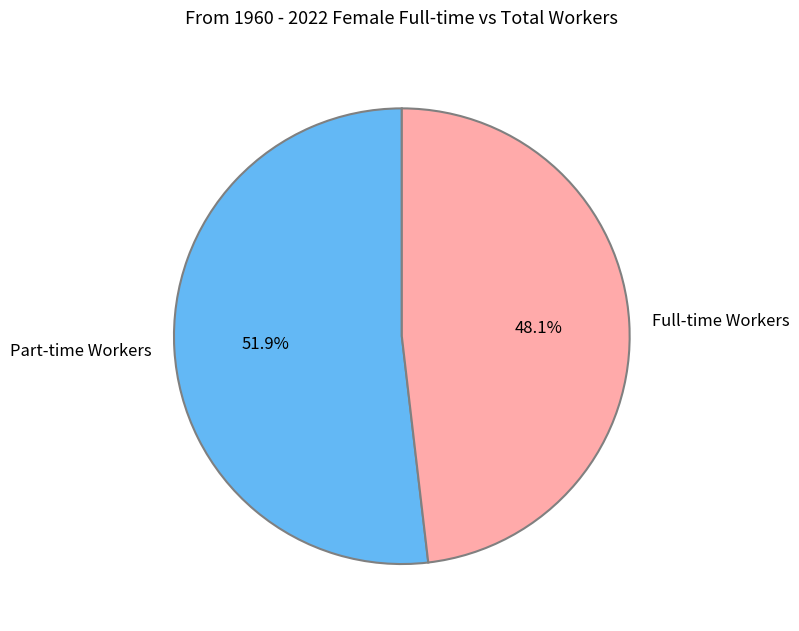

Count the number of slices in the pie.

2